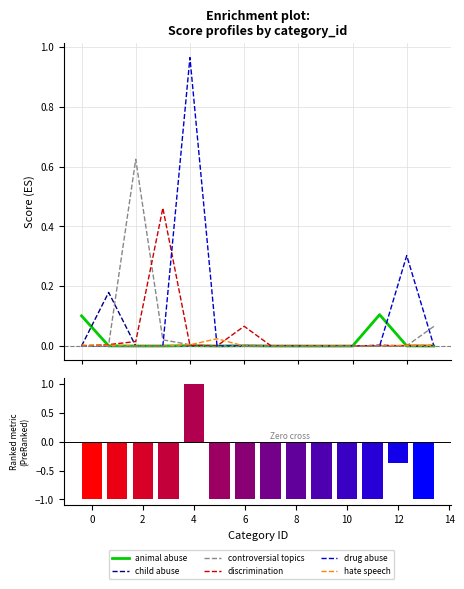

The value of controversial topics at 12 is 0.0. True or false?

False